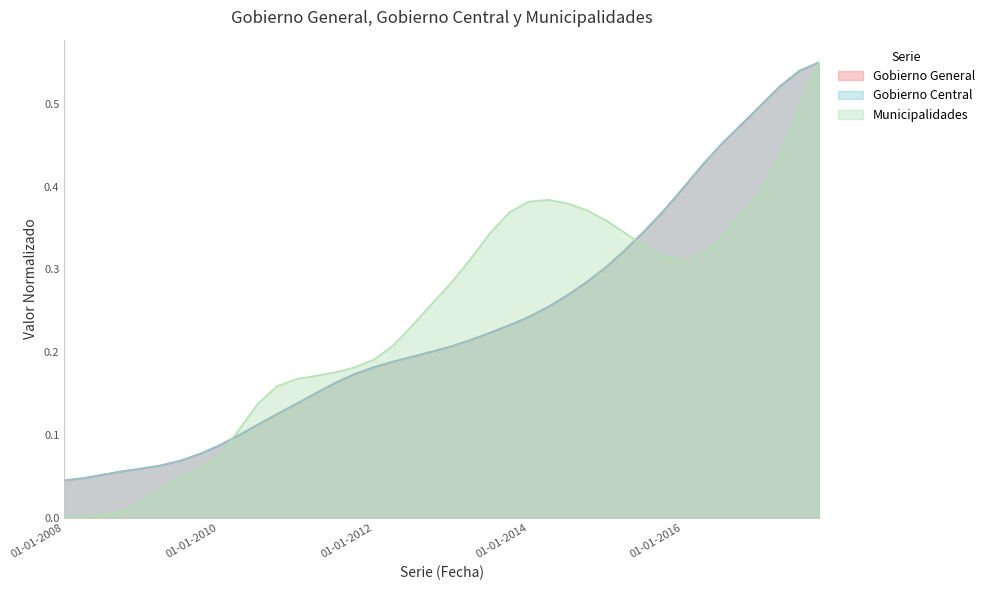

Is it true that Gobierno General equals 0.3 at 01-07-2014?

True